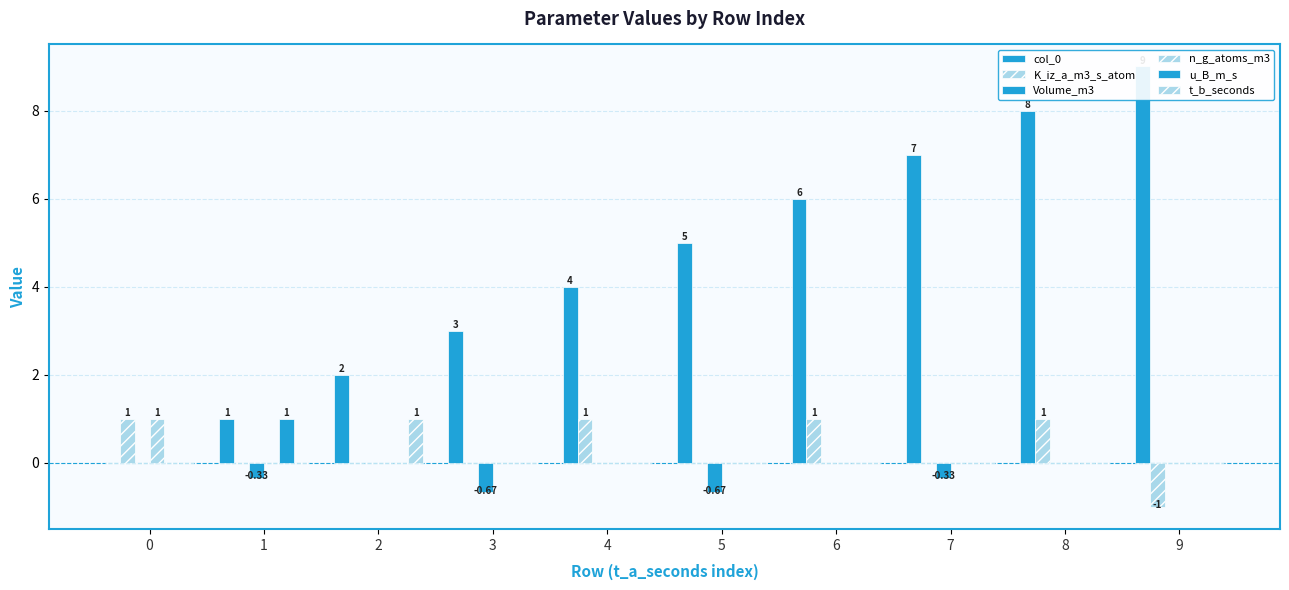

What is the difference between the highest and lowest values at 5?

5.7